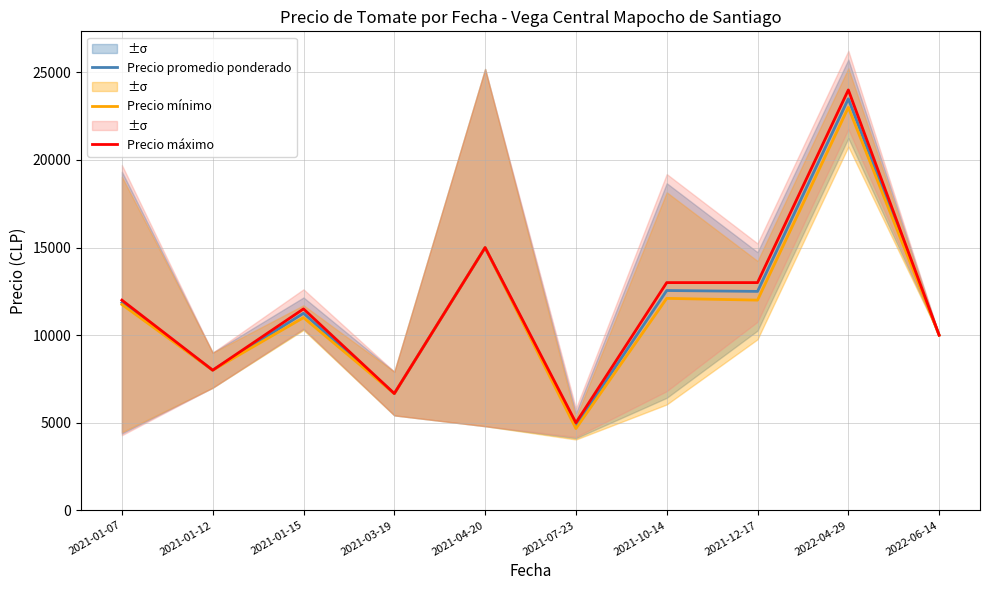

At which category does Precio mínimo reach its first local peak?

2021-01-15